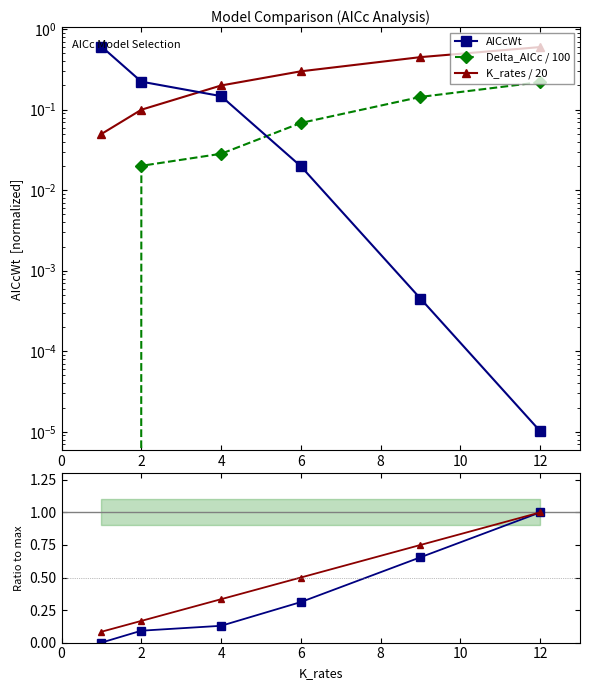

What value does the K_rates / 20 series have at 4?

0.2